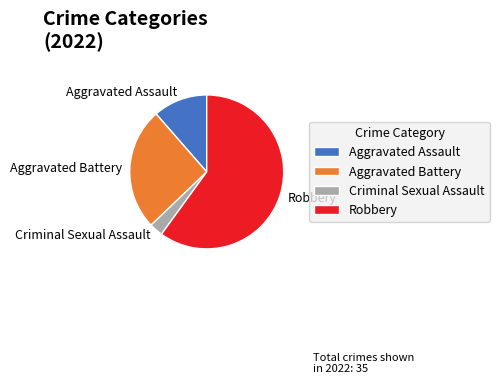

Is there any slice that represents more than half of the pie?

Yes